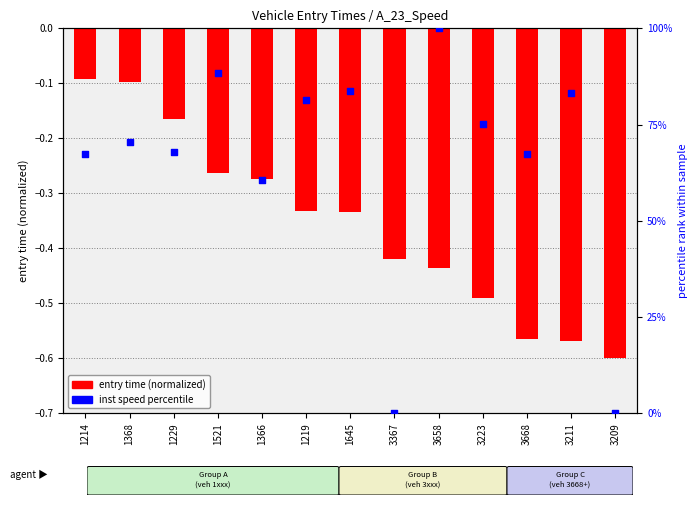

Which series has the widest spread of Y values?

inst speed (percentile)